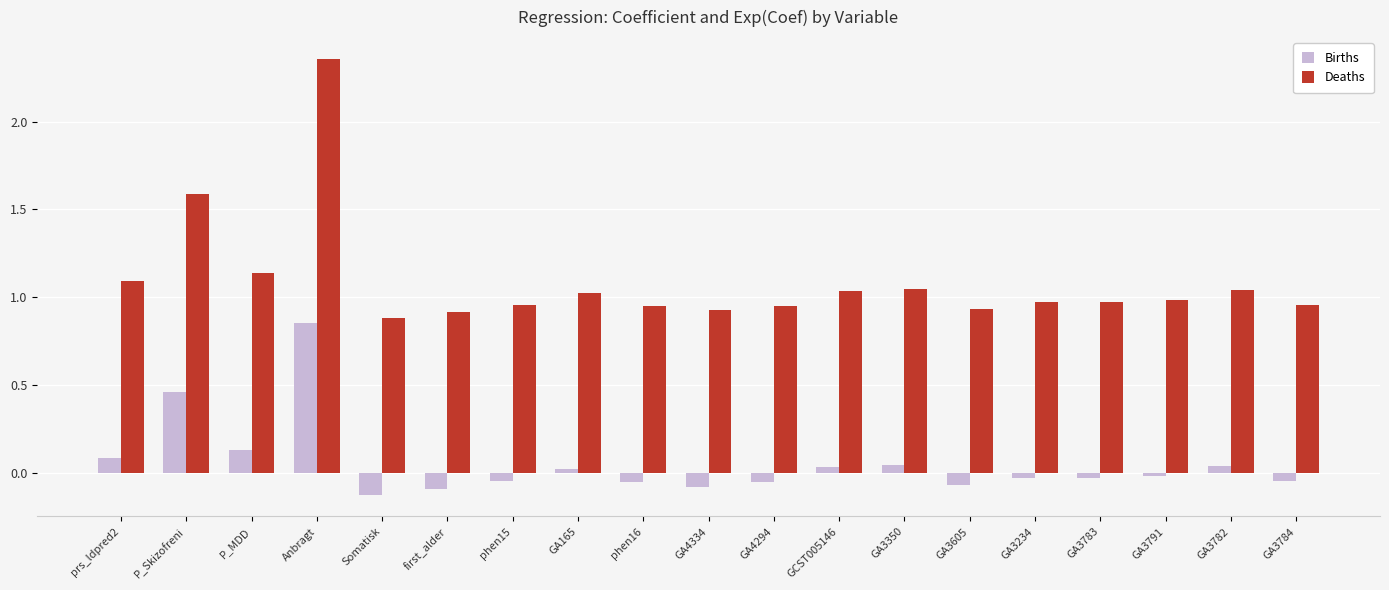

Rank the series by their average value, from highest to lowest.

Deaths, Births